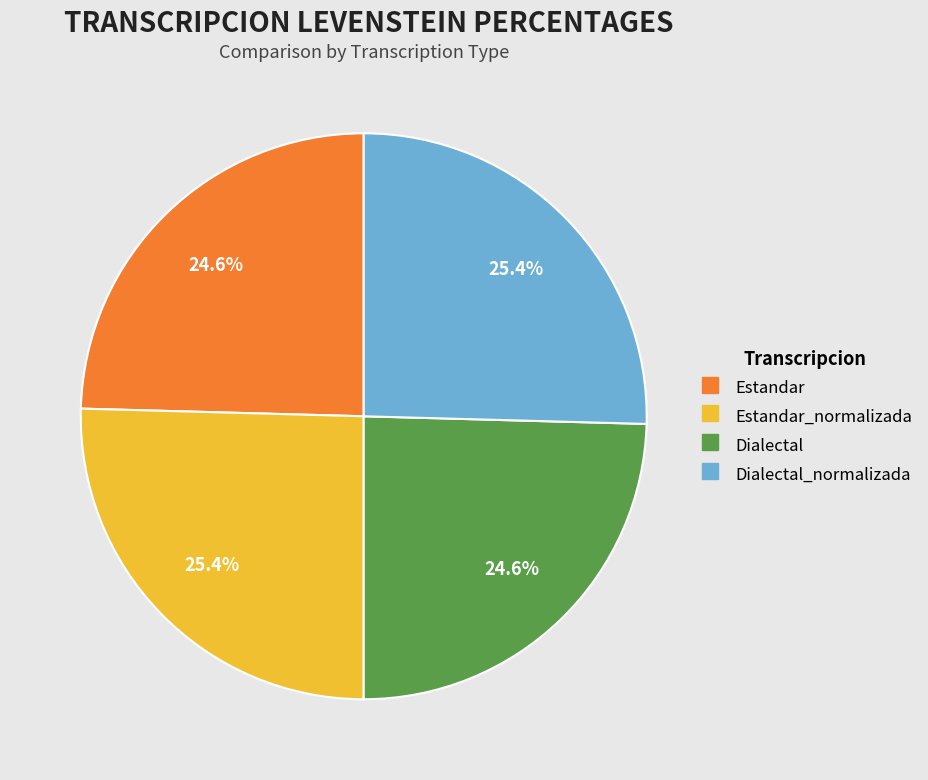

Count the number of slices in the pie.

4